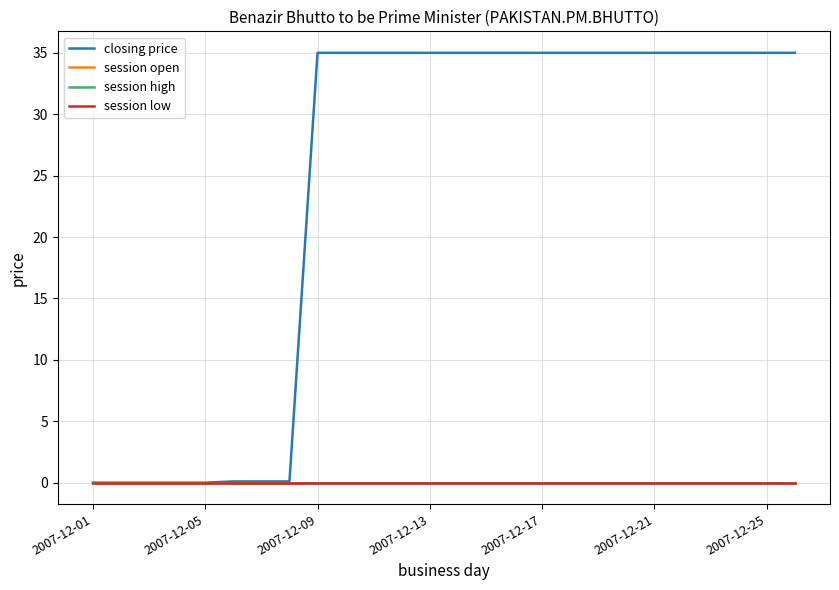

Does the chart have visible grid lines?

Yes